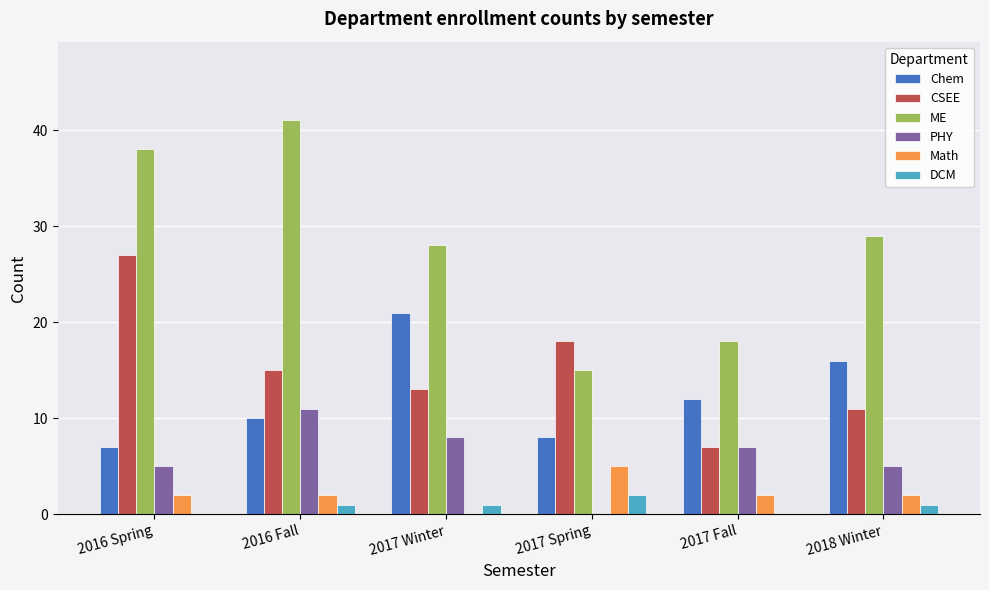

Which series has the largest total across all categories?

ME